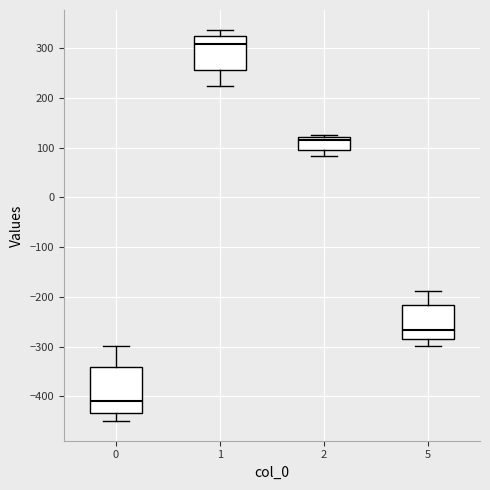

Reading left to right, read every box against the y-axis: the position of its median line, the range the box covers, and the ends of its whiskers. The values are not printed on the chart, so give them approximately, as read against the axis.

0: median -410, box -430 to -340, whiskers -450 to -300
1: median 310, box 260 to 320, whiskers 220 to 340
2: median 110, box 100 to 120, whiskers 80 to 130
5: median -270, box -290 to -220, whiskers -300 to -190